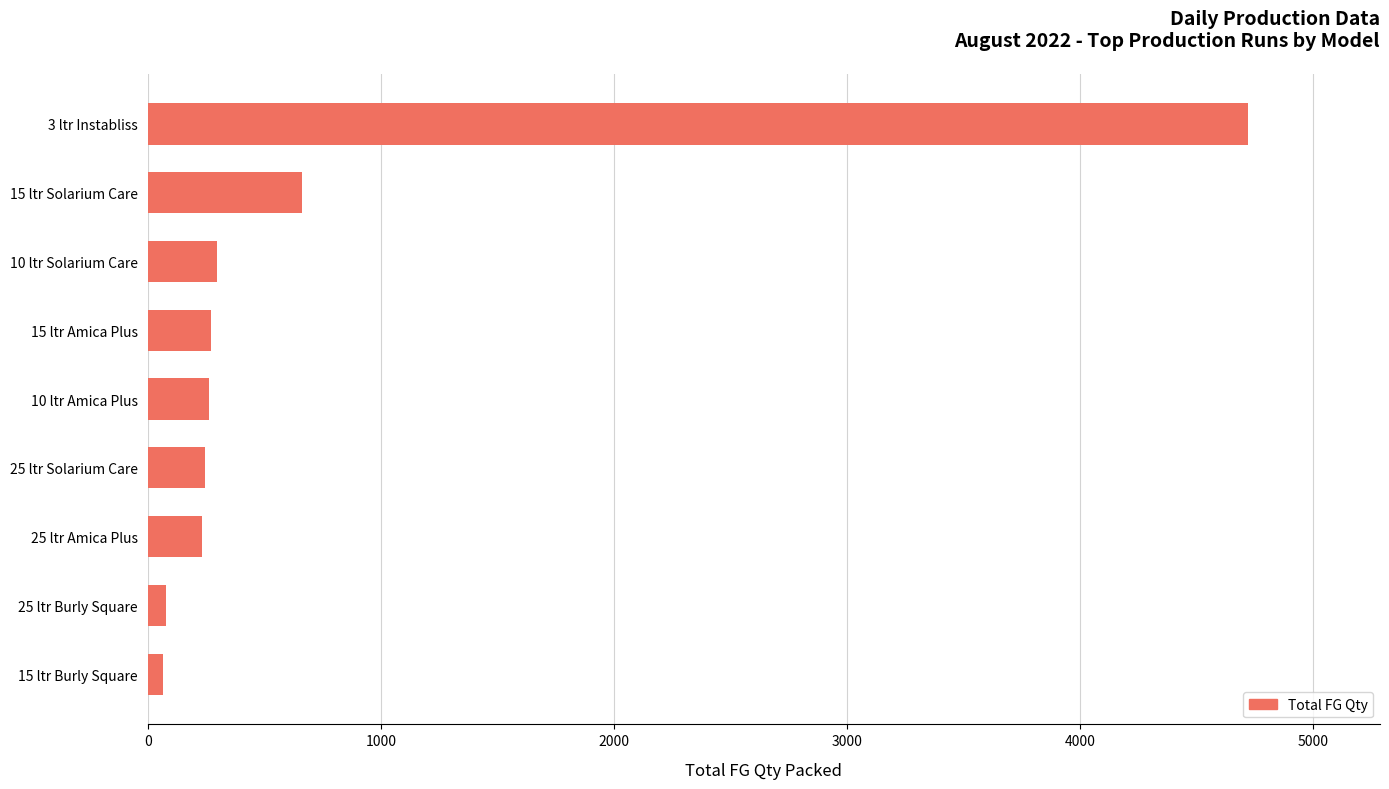

What is the maximum value shown in the chart?

4720